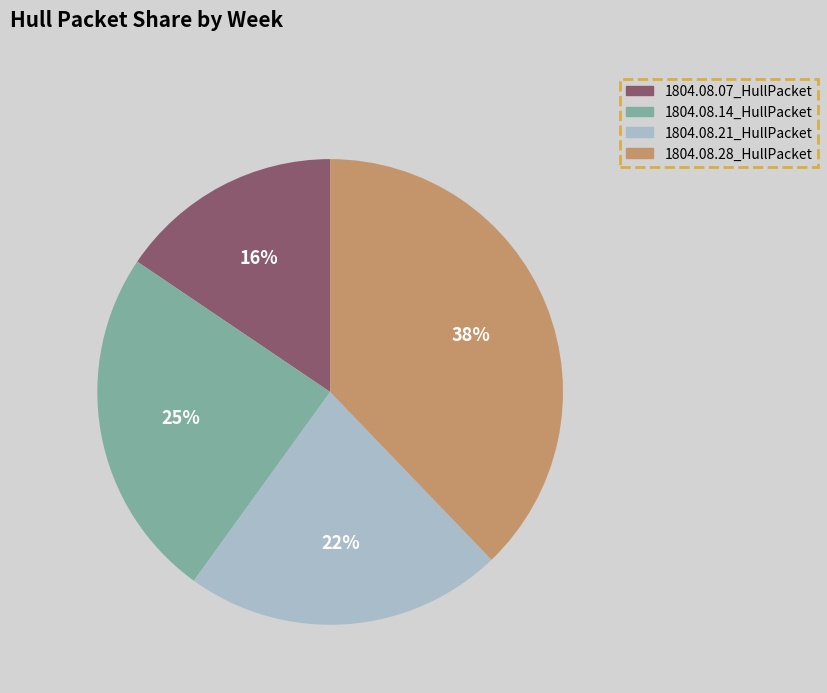

To the nearest percent, what is the difference between the largest and smallest slice percentages?

22%